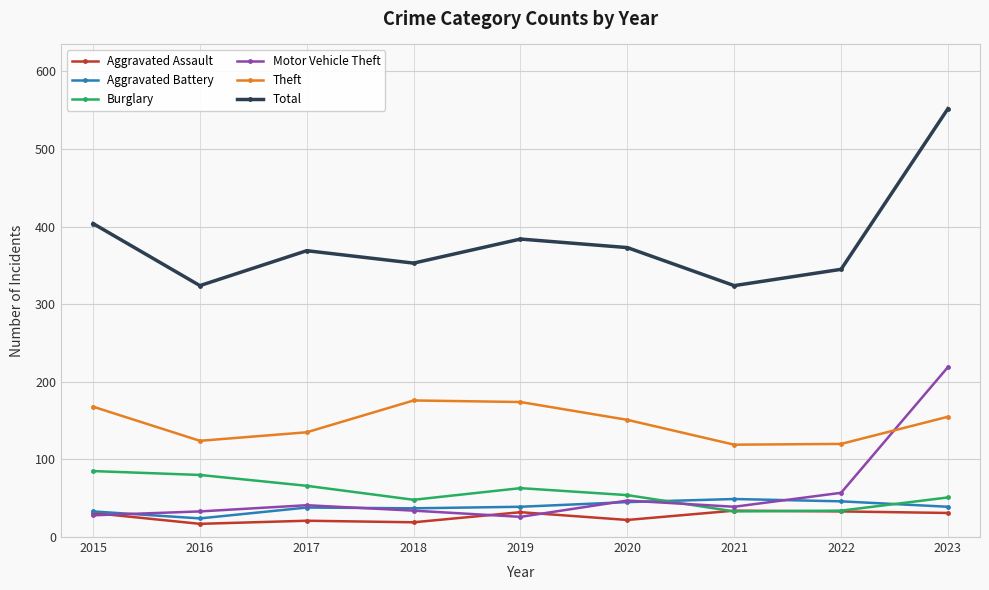

What is the spread (max minus min) of values at 2023?

521